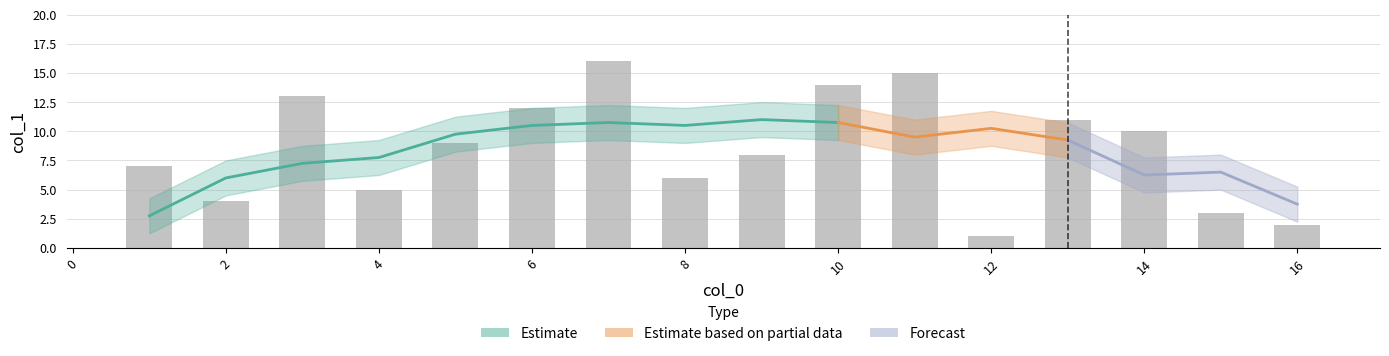

List the labels in order of value, smallest first.

12, 16, 15, 2, 4, 8, 1, 9, 5, 14, 13, 6, 3, 10, 11, 7